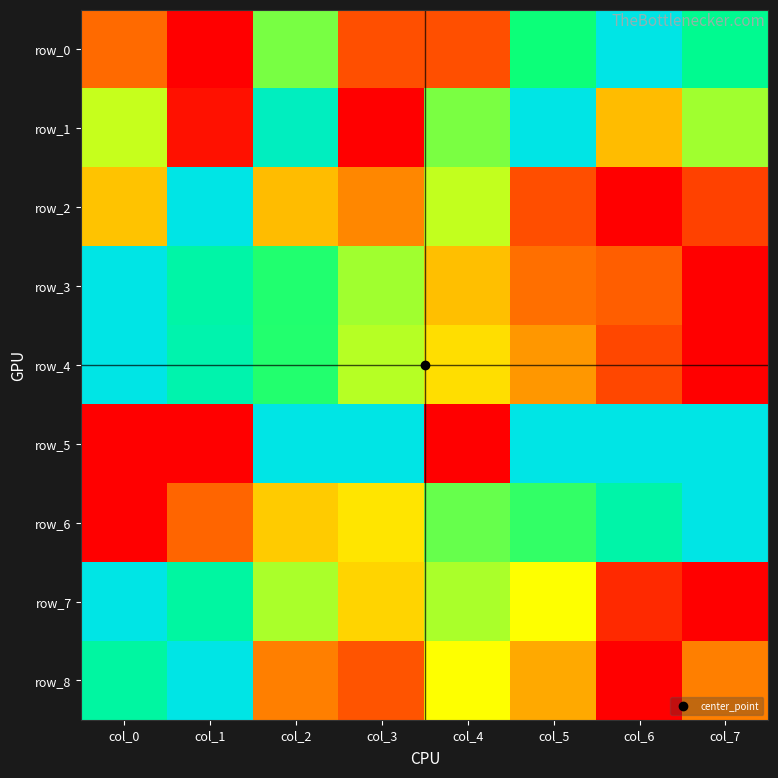

What is the difference between the maximum and minimum values in the row_7 series?

1.0